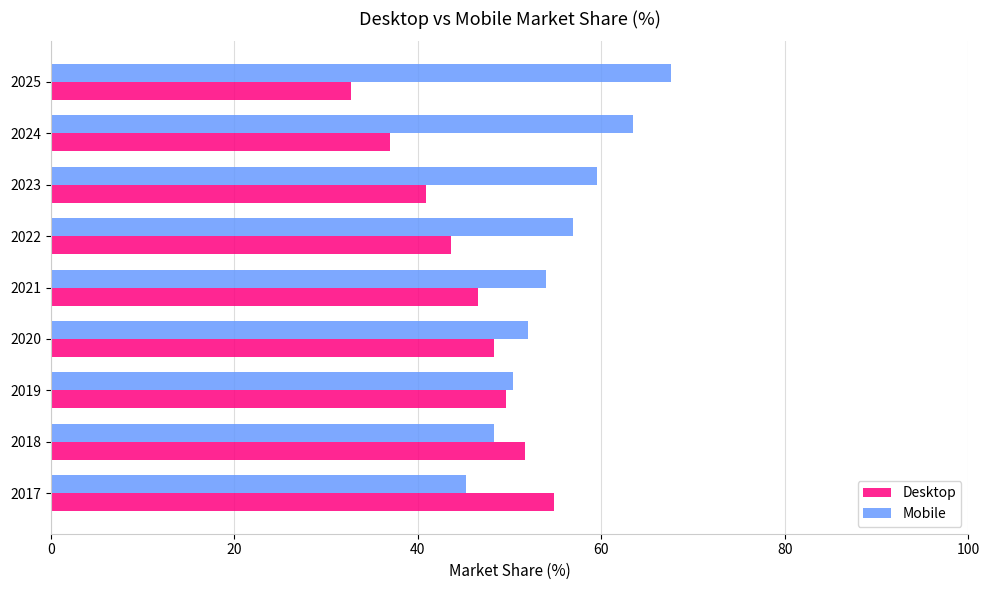

What is the difference between the second highest and minimum values in the Desktop series?

18.9